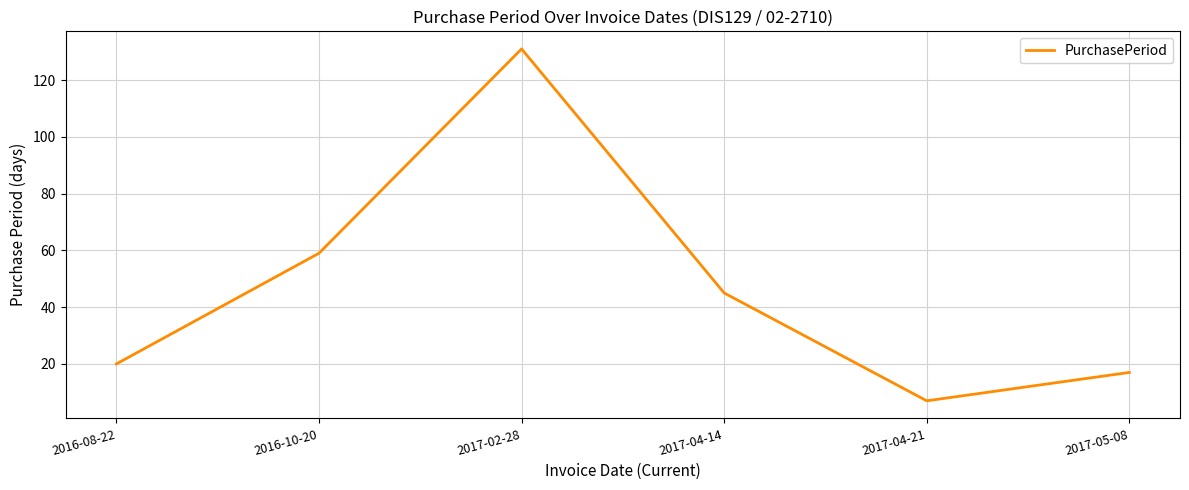

Reading left to right, extract all data points from this chart.

20	59	131	45	7	17